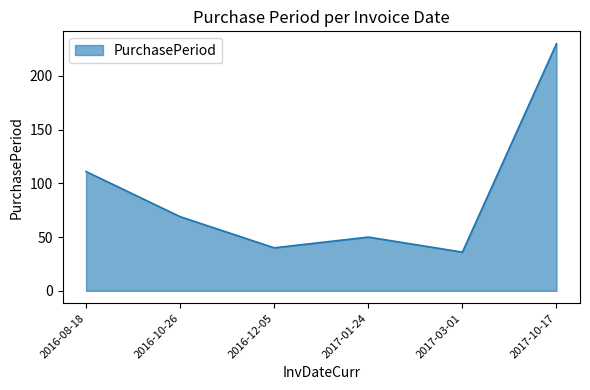

Which category has the highest value across all series?

2017-10-17